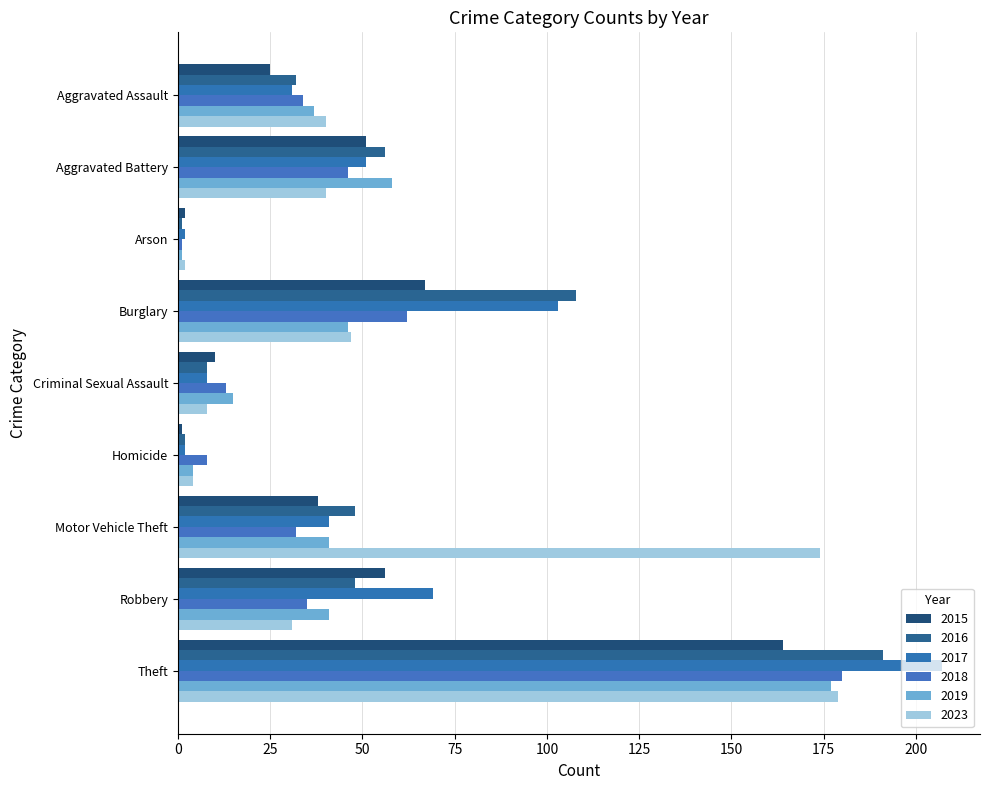

Which has a higher value, Homicide or Burglary?

Burglary